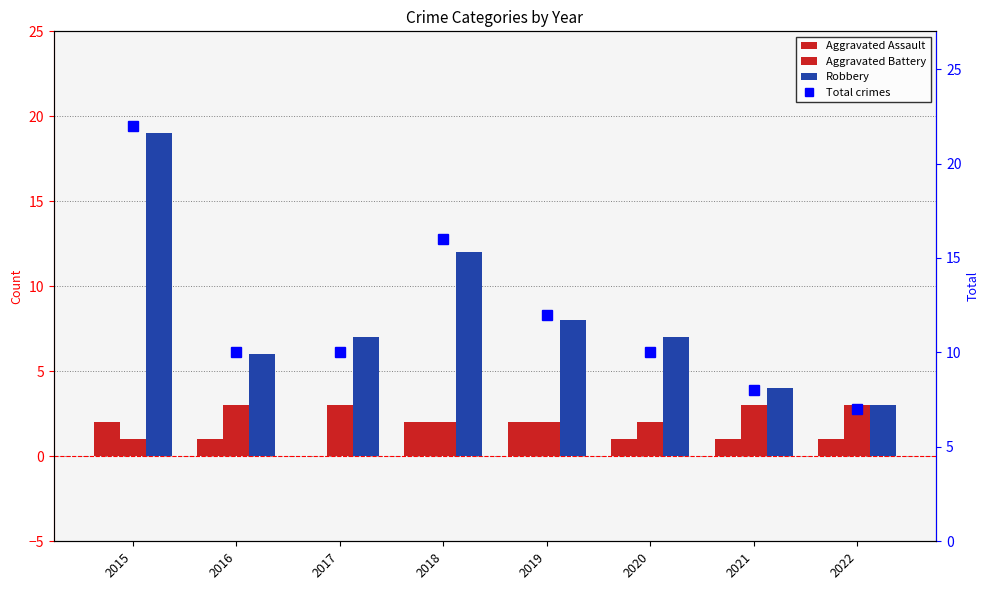

Is it true that Total crimes equals 9 at 2015?

False